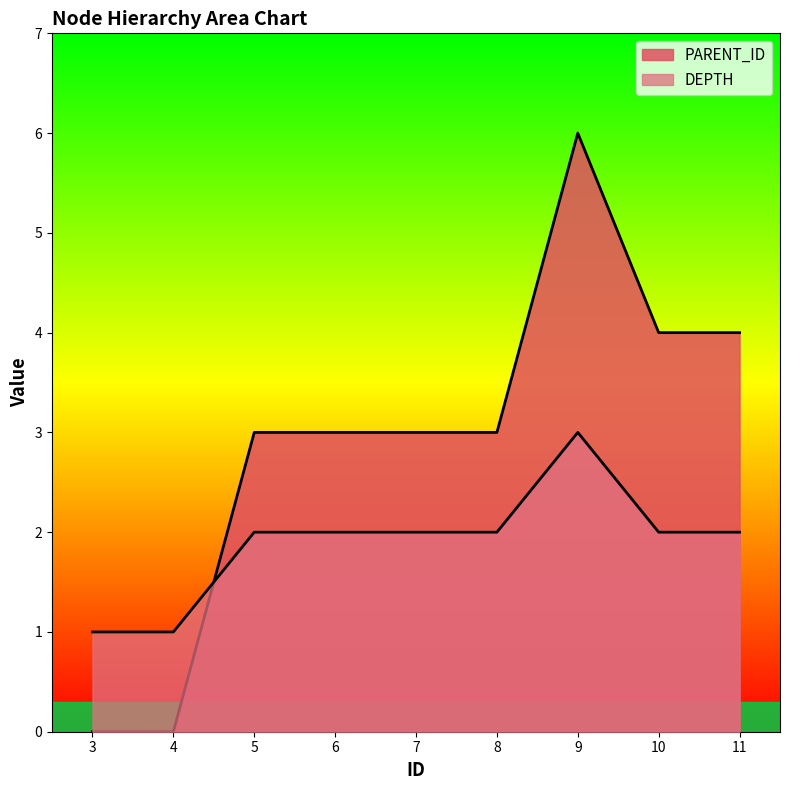

The PARENT_ID series shows 0 at 3. True or false?

True